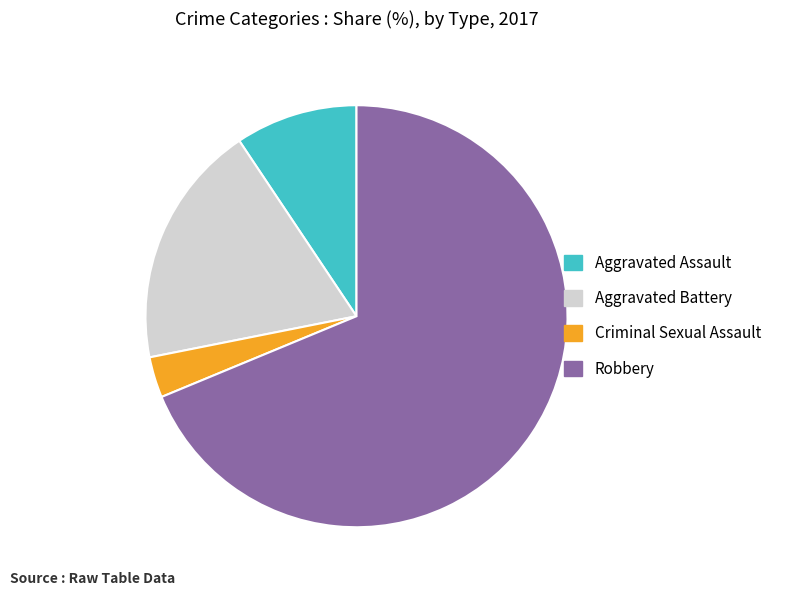

How many segments does this pie chart have?

4